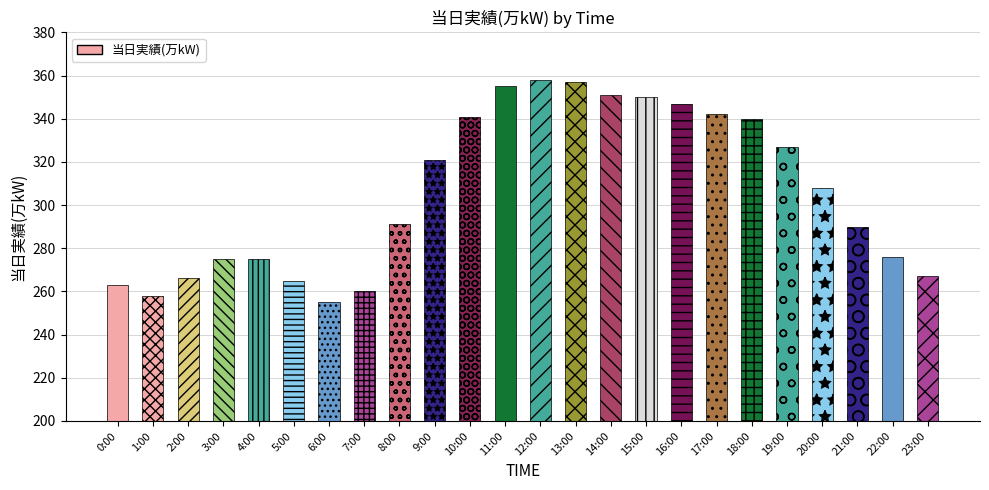

Reading left to right, transcribe all the data shown in this chart.

263	258	266	275	275	265	255	260	291	321	341	355	358	357	351	350	347	342	340	327	308	290	276	267